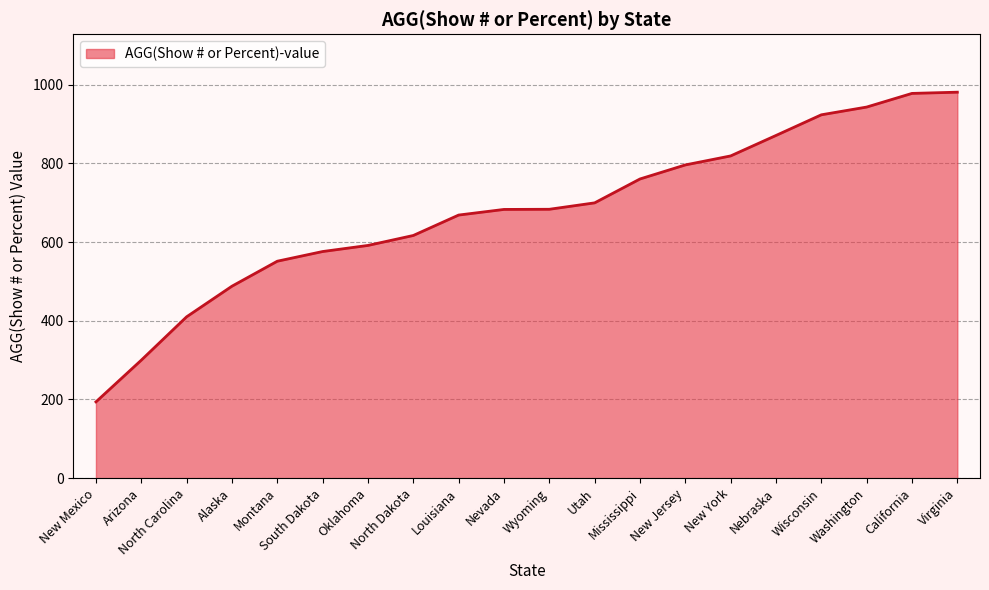

How many series are shown in this chart?

1